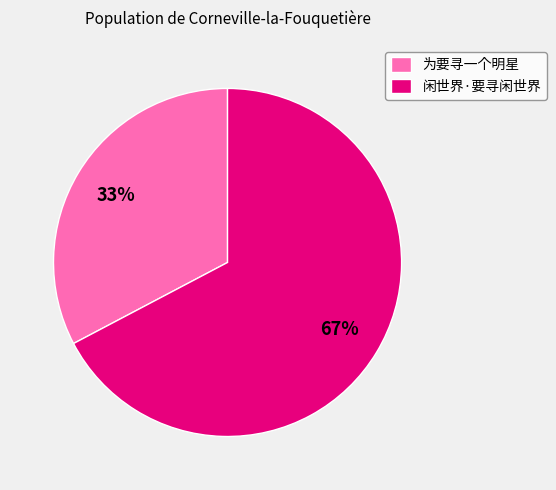

Do 闲世界·要寻闲世界 and 为要寻一个明星 together represent more than half of the pie?

Yes